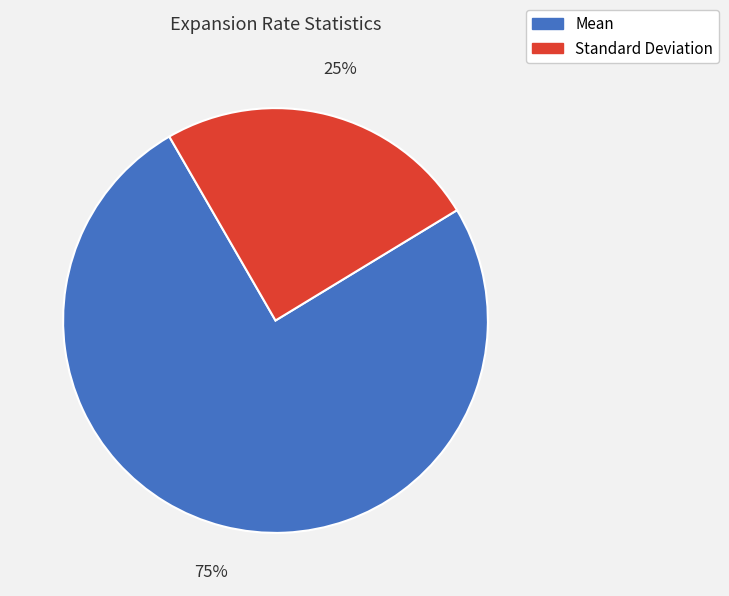

Is there any slice that represents more than half of the pie?

Yes